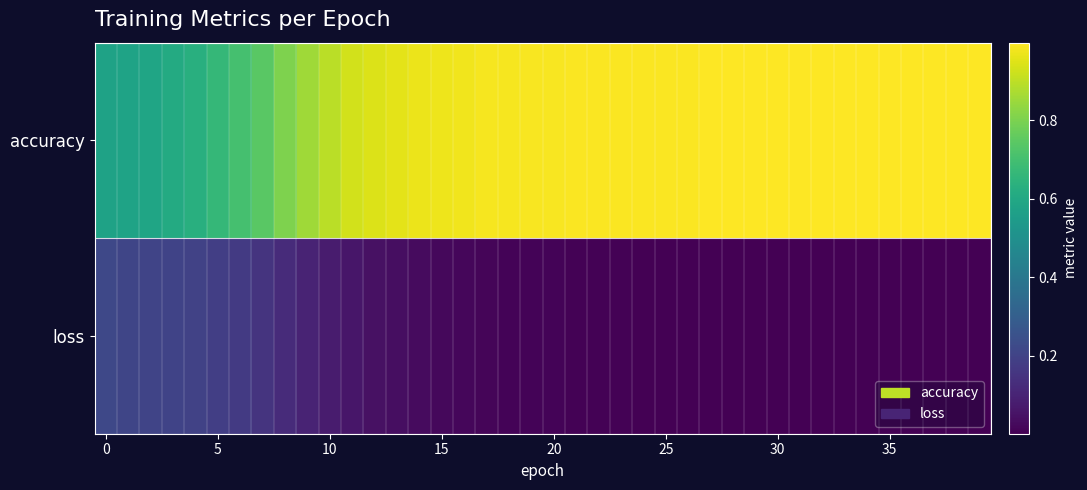

Reading right to left, transcribe all the data shown in this chart.

accuracy: 1.0	1.0	1.0	1.0	1.0	1.0	1.0	1.0	1.0	1.0	1.0	1.0	1.0	1.0	1.0	1.0	1.0	1.0	1.0	1.0	1.0	1.0	1.0	1.0	1.0	1.0	1.0	0.9	0.9	0.9	0.9	0.8	0.7	0.7	0.7	0.6	0.6	0.6	0.6	0.6
loss: 0.0	0.0	0.0	0.0	0.0	0.0	0.0	0.0	0.0	0.0	0.0	0.0	0.0	0.0	0.0	0.0	0.0	0.0	0.0	0.0	0.0	0.0	0.0	0.0	0.0	0.0	0.0	0.0	0.1	0.1	0.1	0.1	0.2	0.2	0.2	0.2	0.2	0.2	0.2	0.2